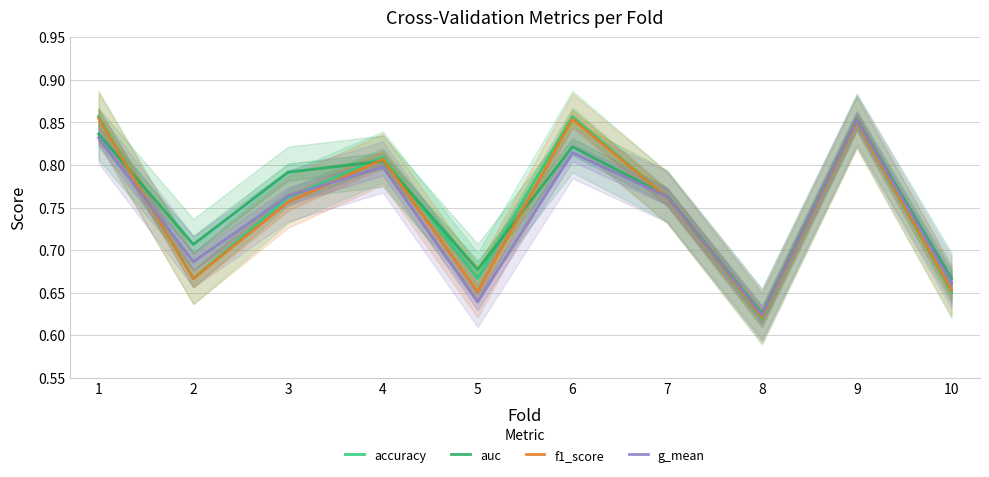

At which label is f1_score closest to 0?

8